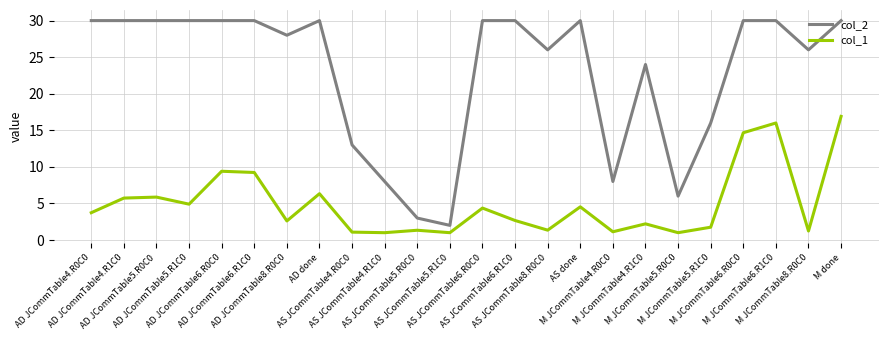

List the series in order of their peak value, highest first.

col_2, col_1